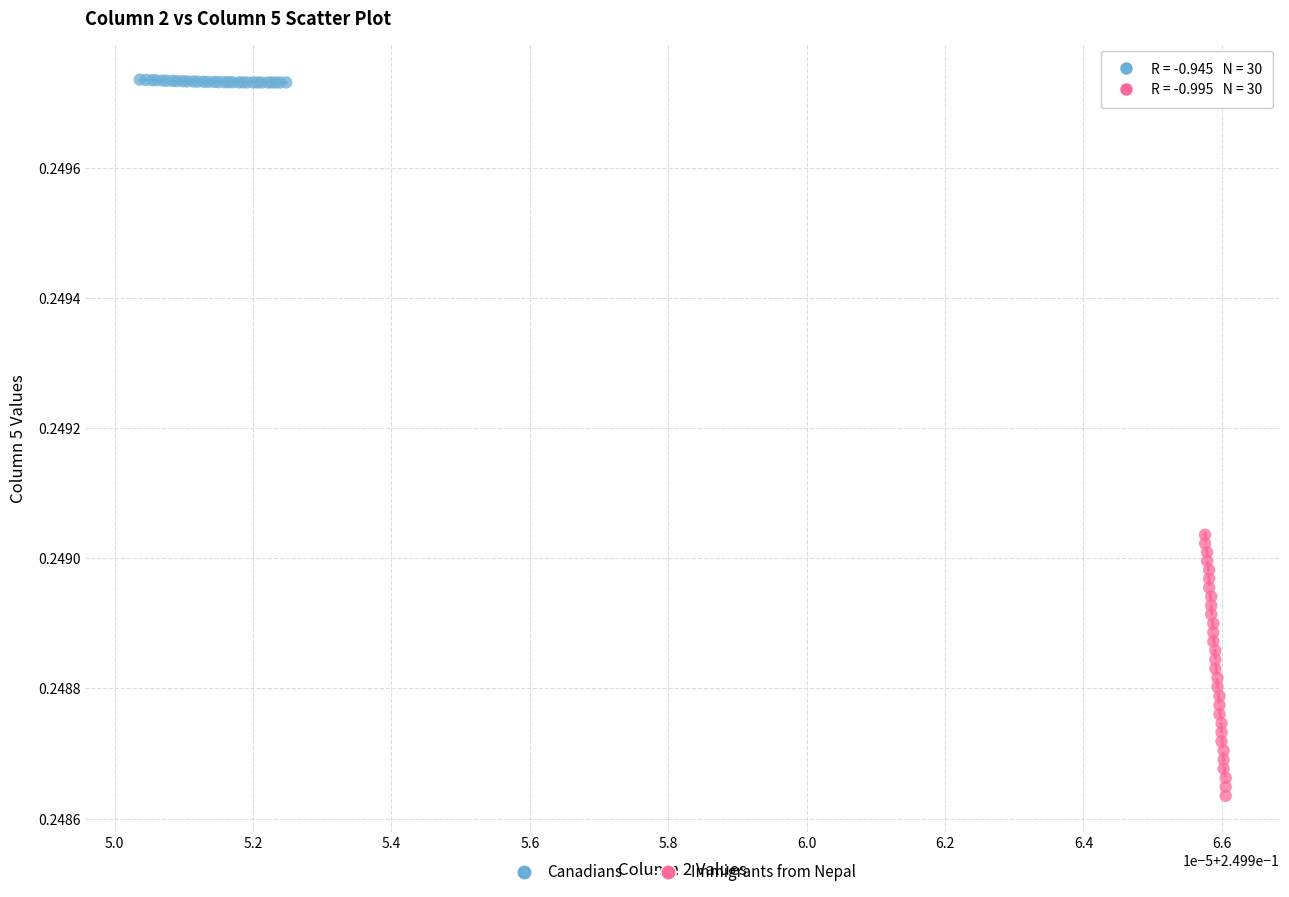

Which series contains the lowest Y value?

Immigrants from Nepal